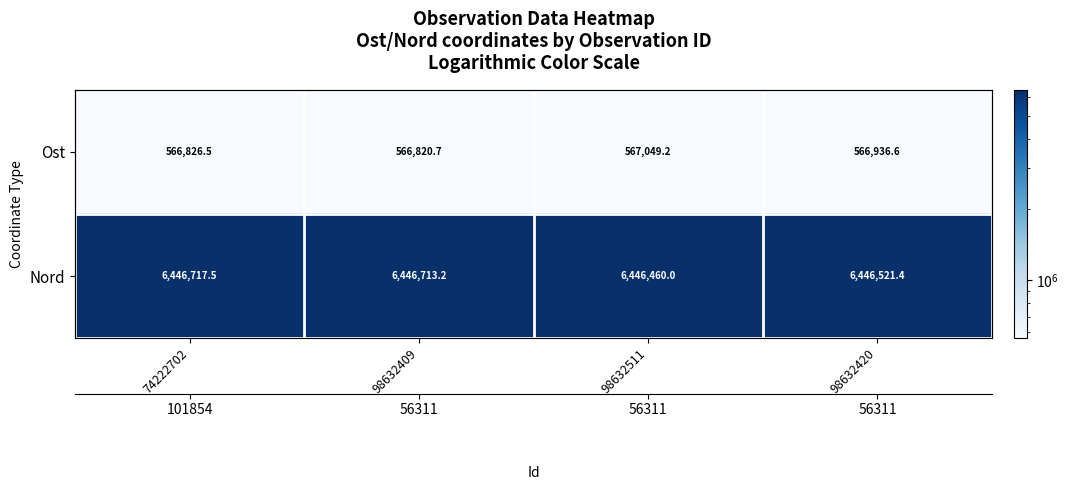

Read the Ost value at 98632420.

566936.6